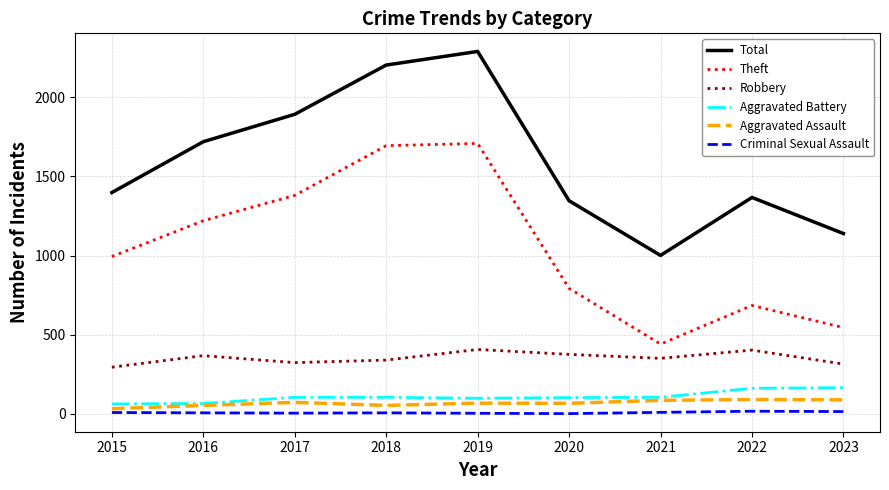

True or false: Criminal Sexual Assault and Robbery intersect in this chart.

False